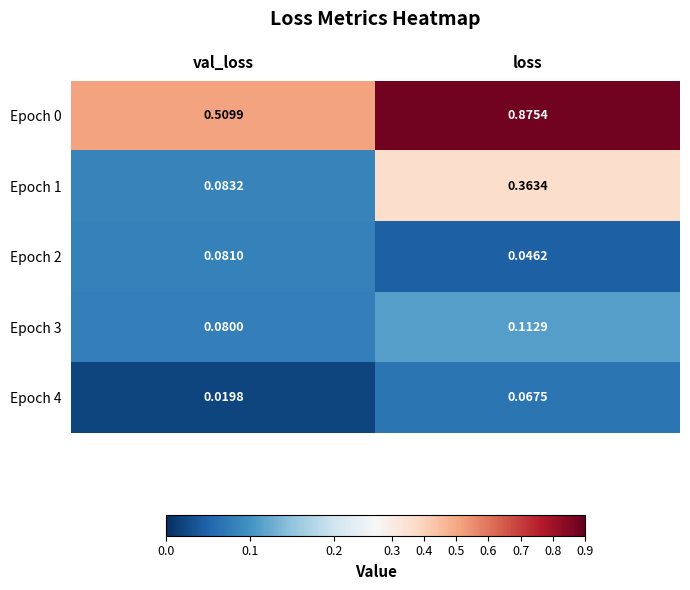

Is the value of Epoch 1 at loss greater than the value of Epoch 2 at val_loss?

Yes